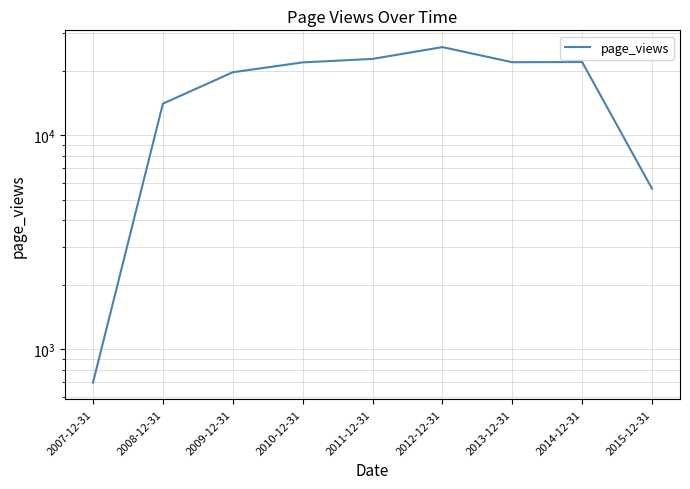

True or false: the data shows 13924 at 2014-12-31.

False